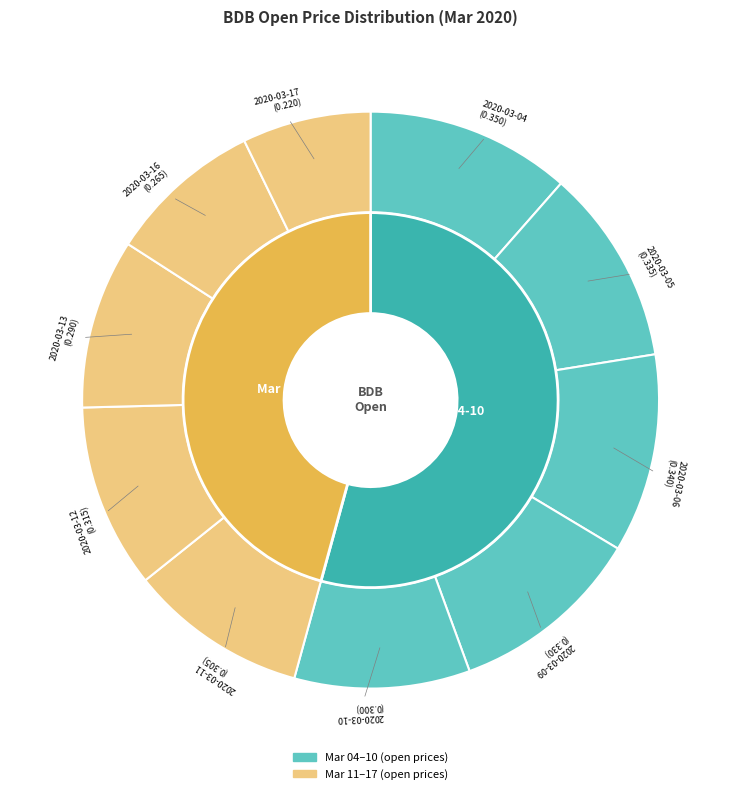

Which has a higher value, 2020-03-10 or 2020-03-04?

2020-03-04